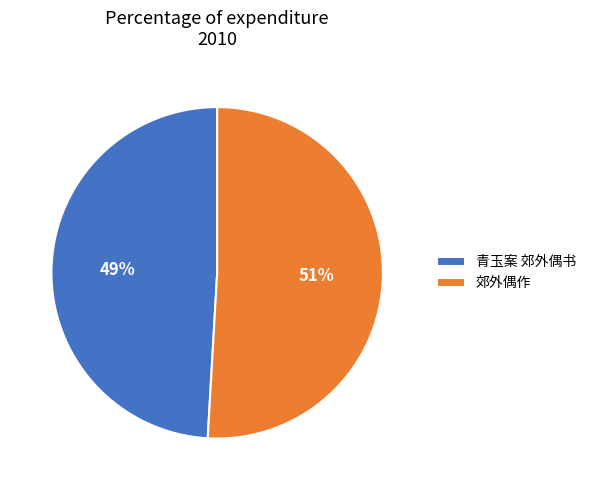

Which slice is the largest?

郊外偶作